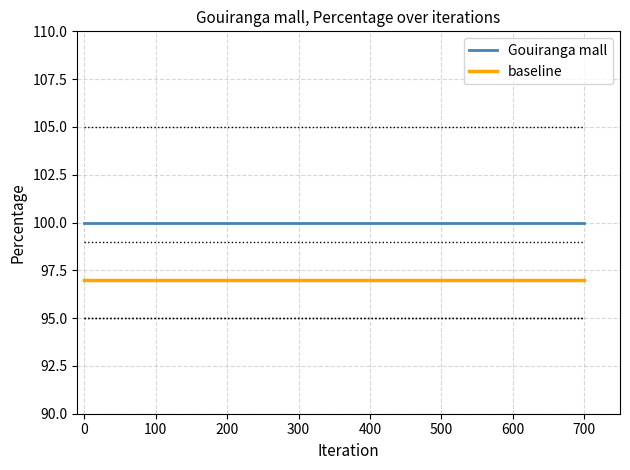

What is the highest value of the baseline series?

97